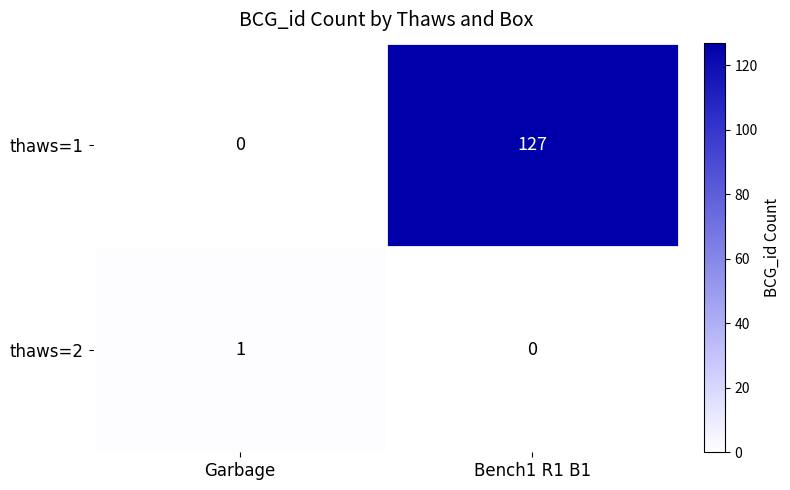

Which series changed the most between Garbage and Bench1 R1 B1?

thaws=1